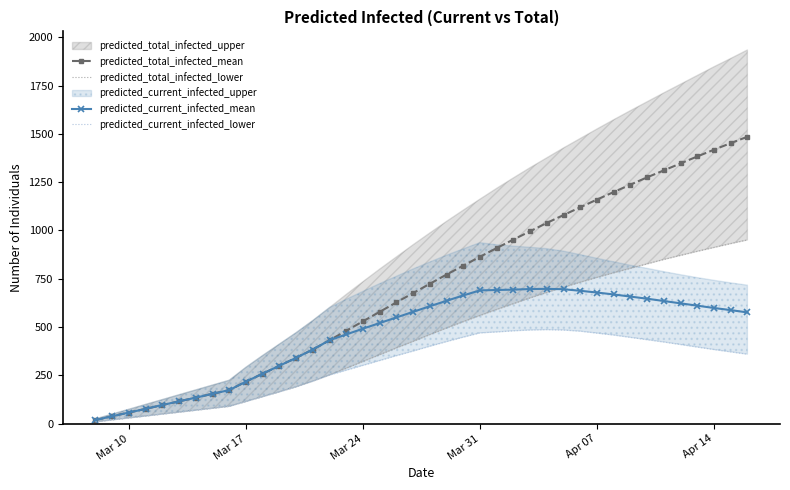

True or false: predicted_current_infected_lower and predicted_current_infected_mean cross at least once.

False